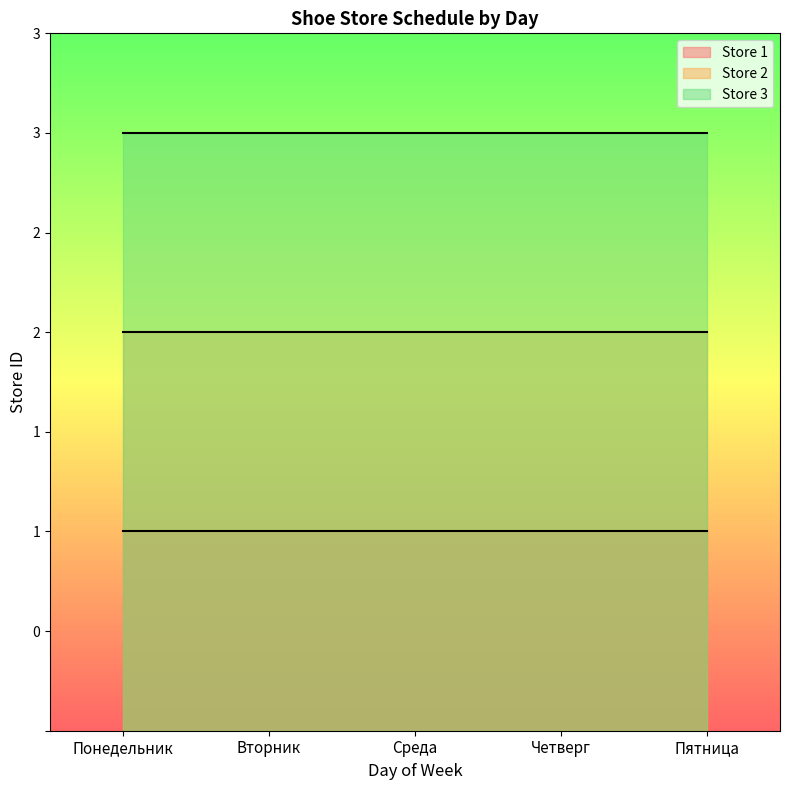

Which series has the widest spread of values?

Store 1